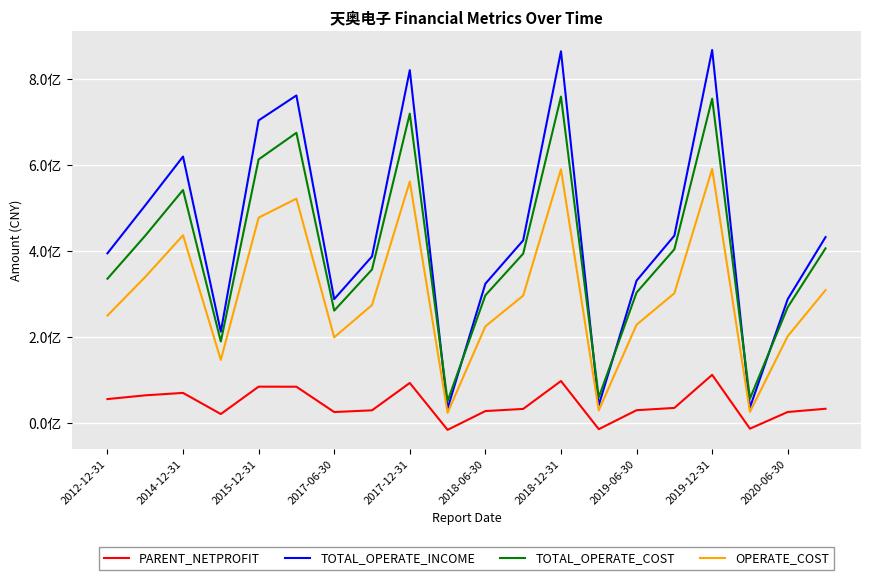

True or false: PARENT_NETPROFIT and OPERATE_COST cross at least once.

False